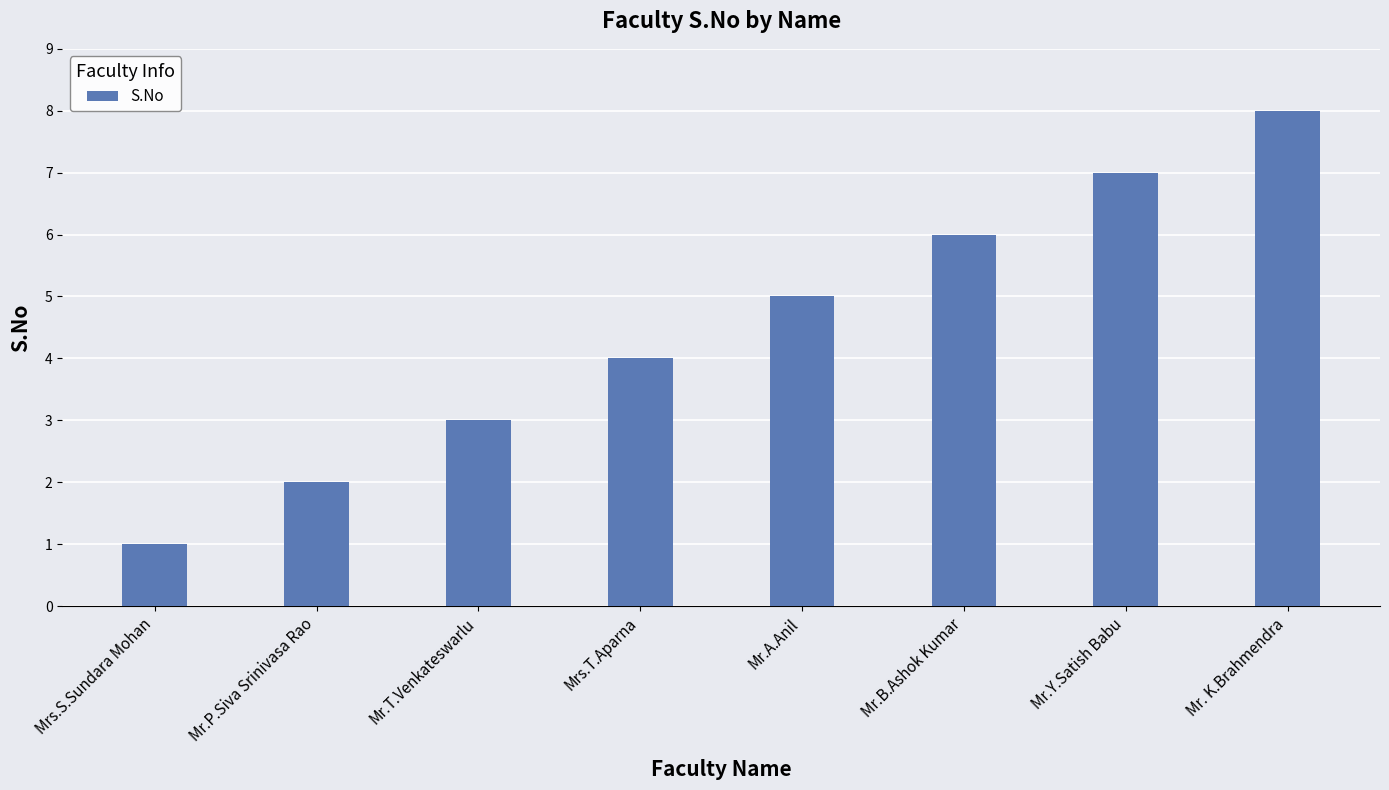

Are the bars grouped side by side (vs. stacked)?

No